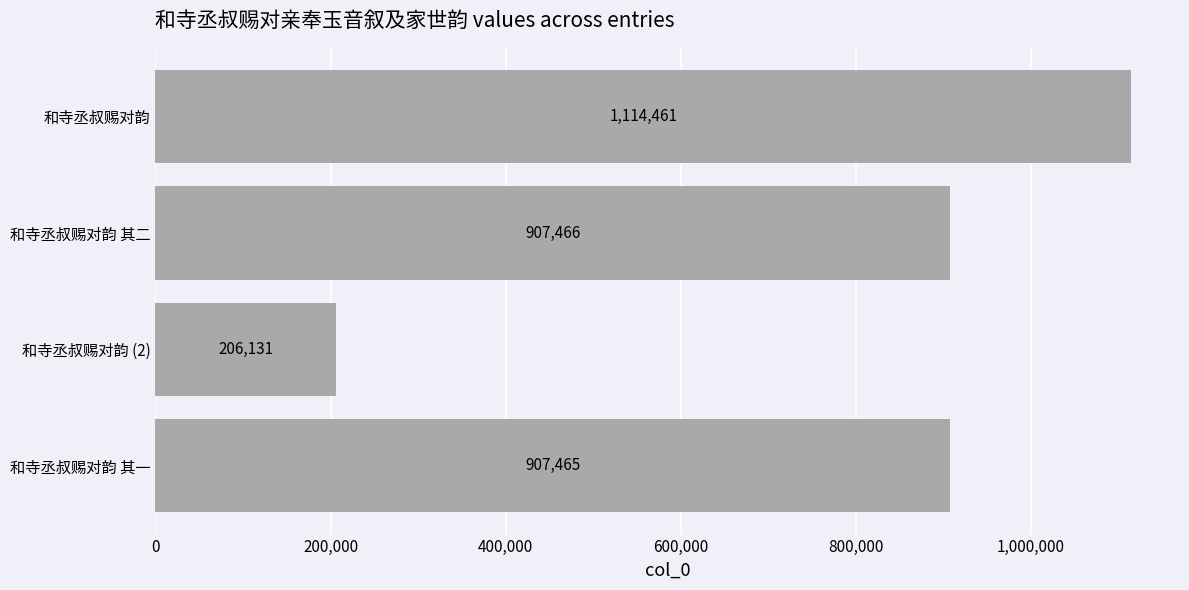

What is the difference between the maximum and minimum values?

908330